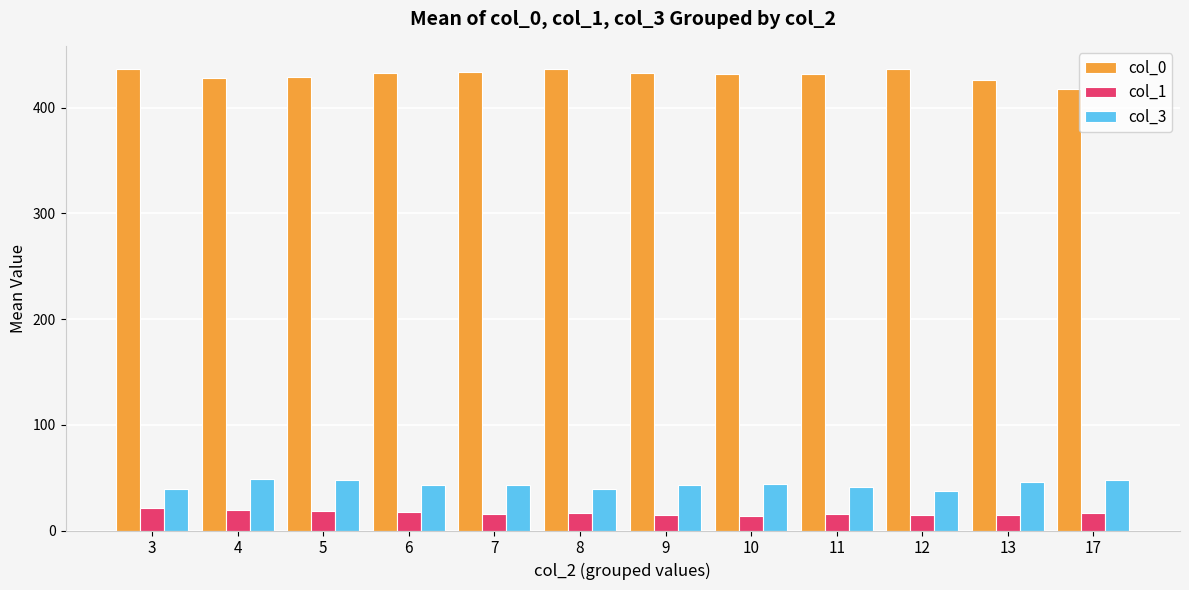

How many bars are there in total?

36